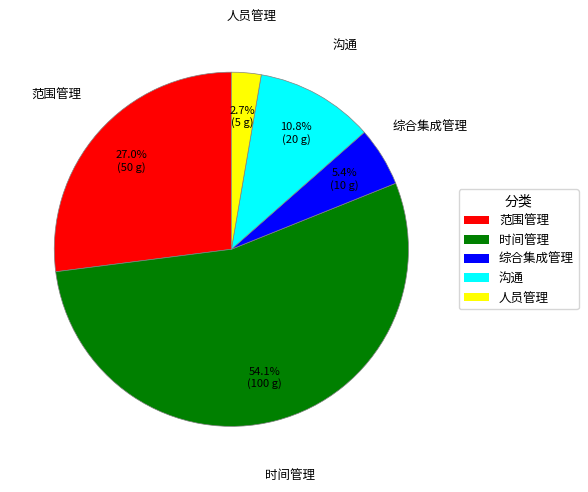

How many slices are in this pie chart?

5